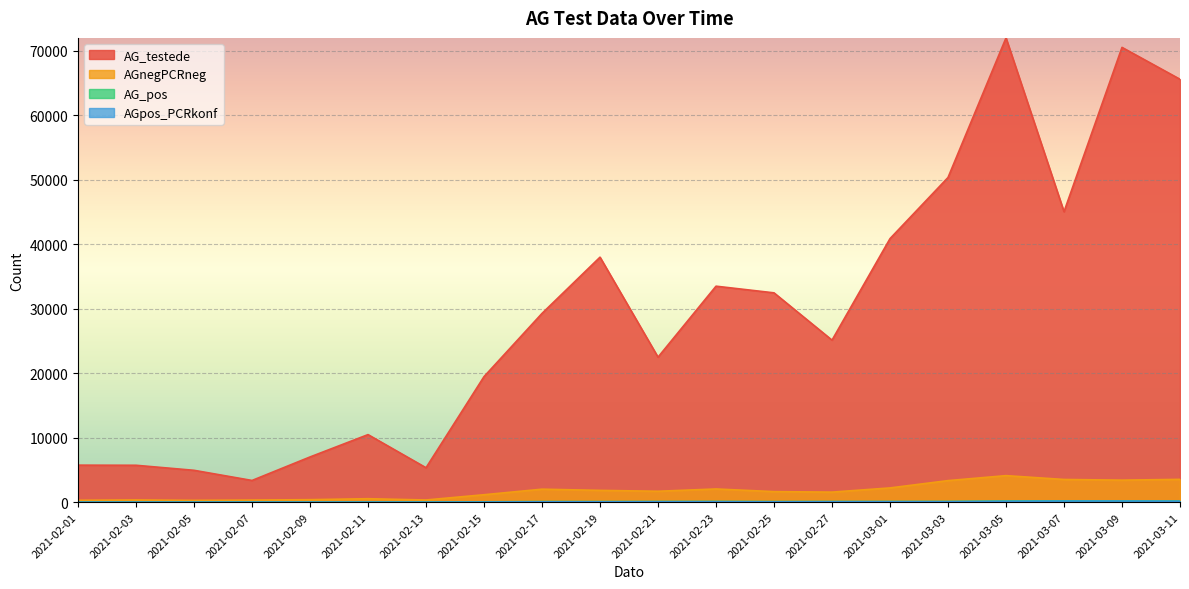

At 2021-02-15, list the series in order from largest to smallest.

AG_testede, AGnegPCRneg, AG_pos, AGpos_PCRkonf